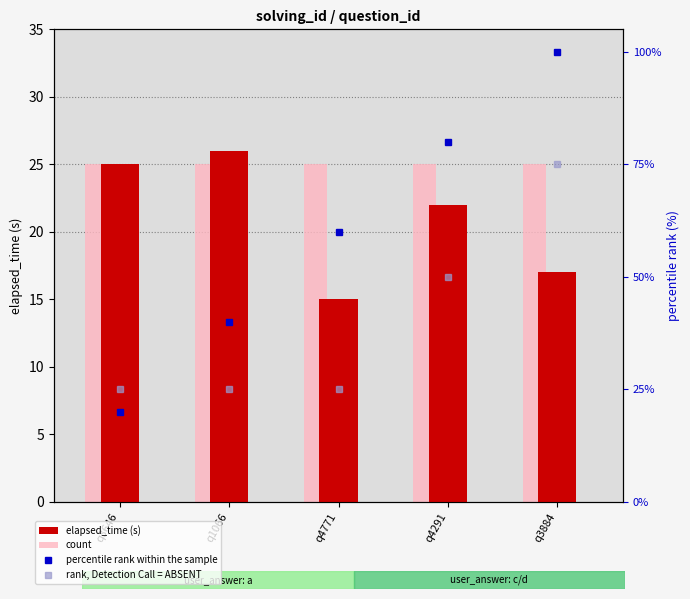

Are the bars grouped side by side (vs. stacked)?

Yes